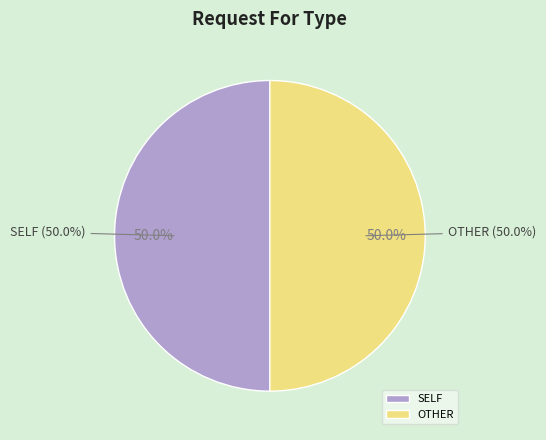

Does SELF represent more than half of the total?

No